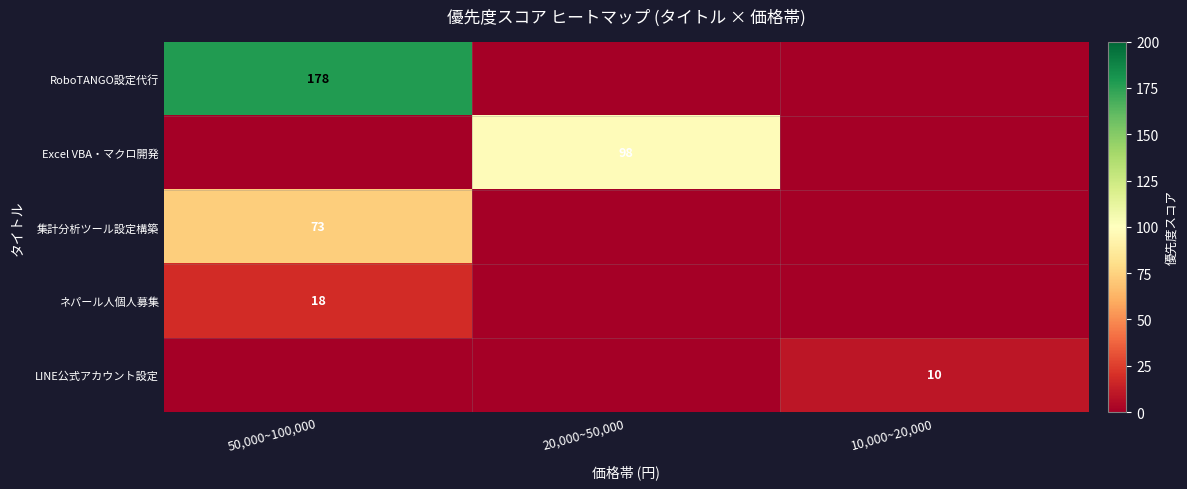

Which series changed the most between 50,000~100,000 and 10,000~20,000?

RoboTANGO設定代行